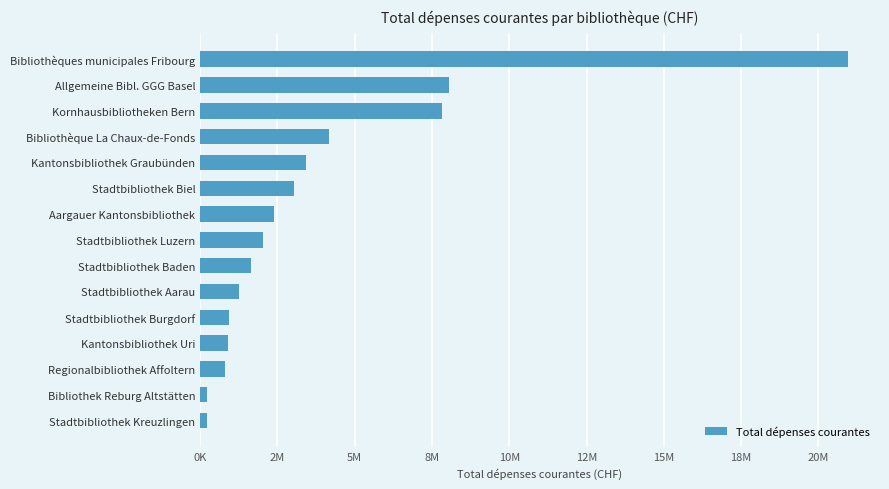

Does the chart contain any negative values?

No